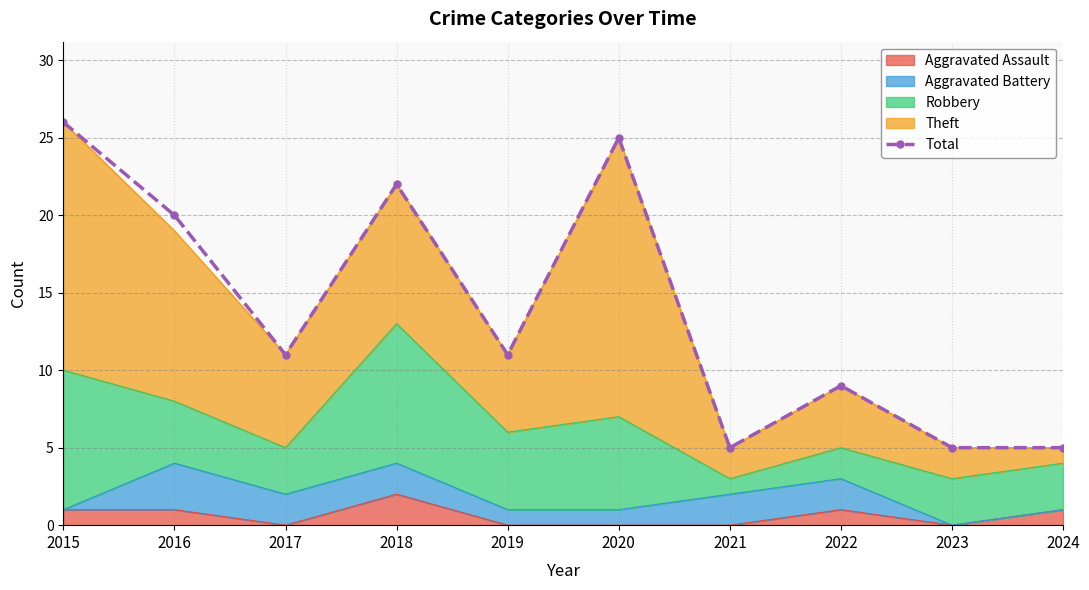

How many data points are above 11?

4